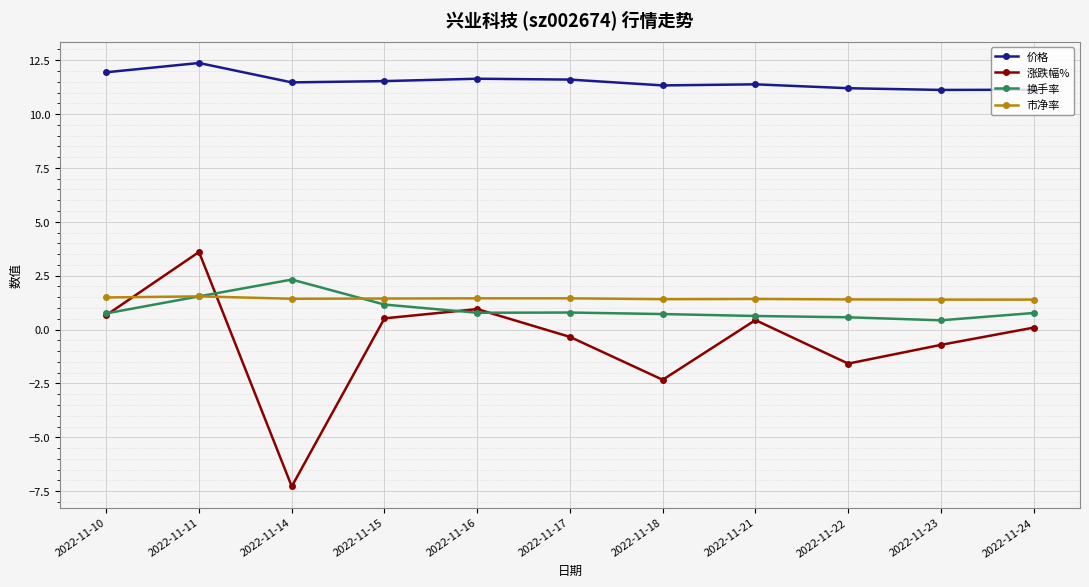

What is the value of the 市净率 point at the 7th from the left?

1.4